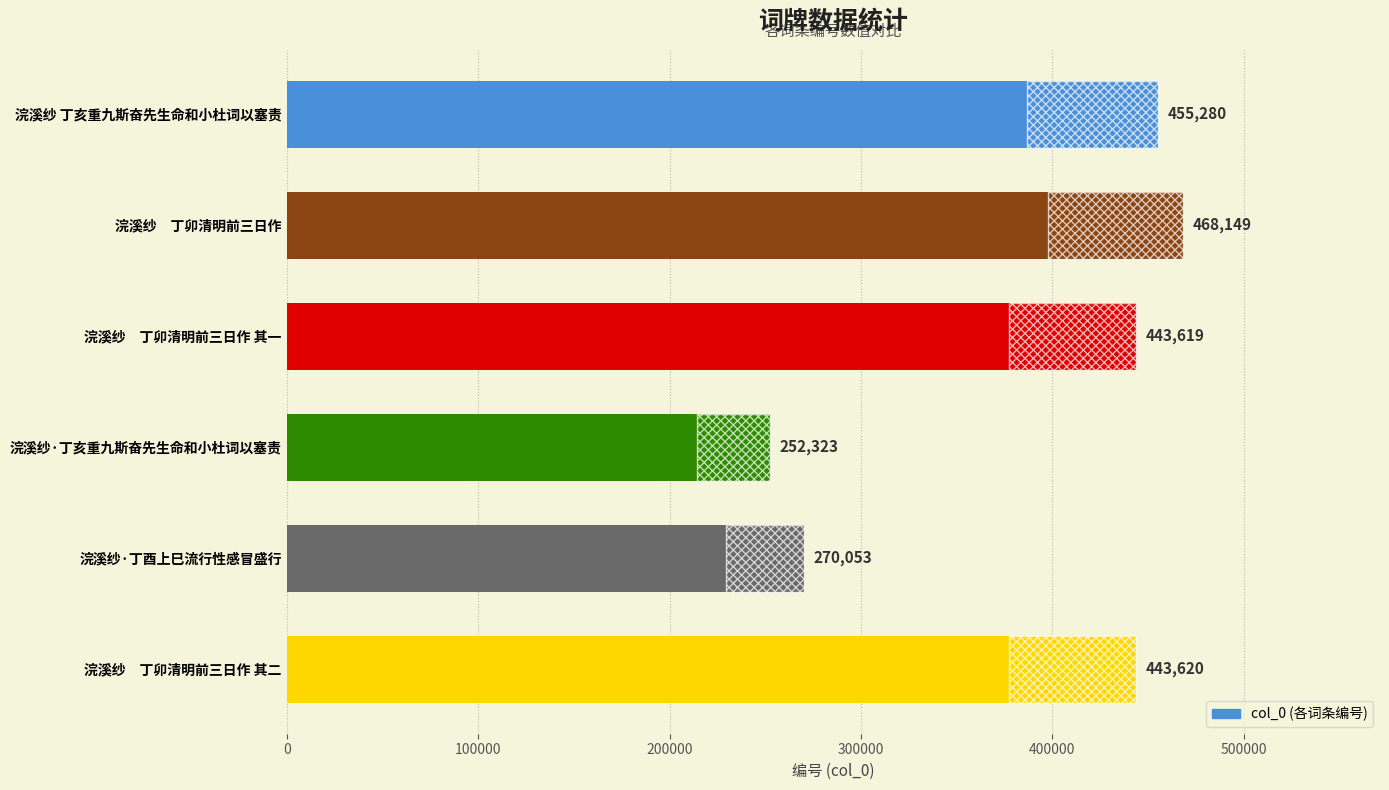

Are the bars grouped side by side (vs. stacked)?

No